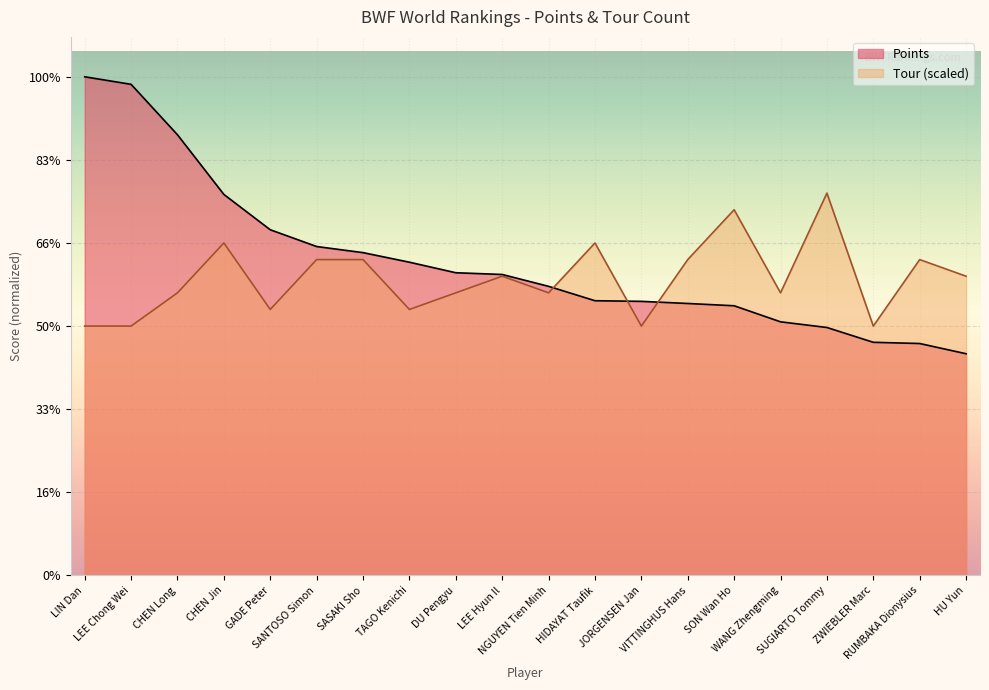

Which series has the widest spread of values?

Points